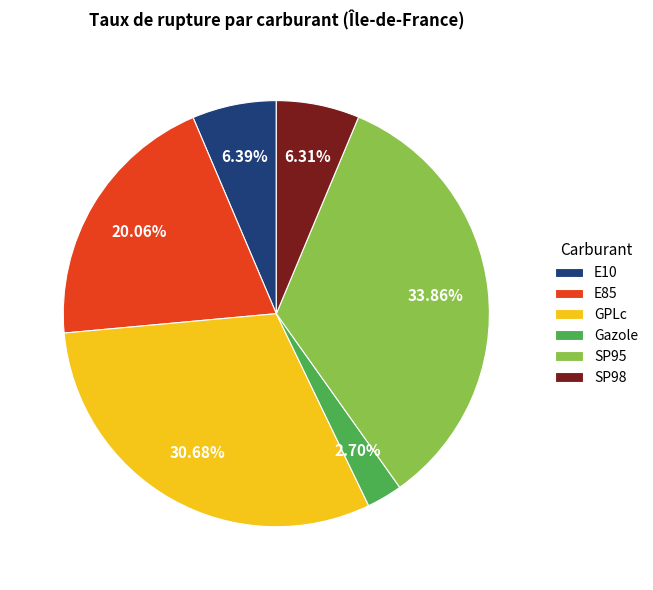

To the nearest percent, what percentage of the pie is Gazole?

3%